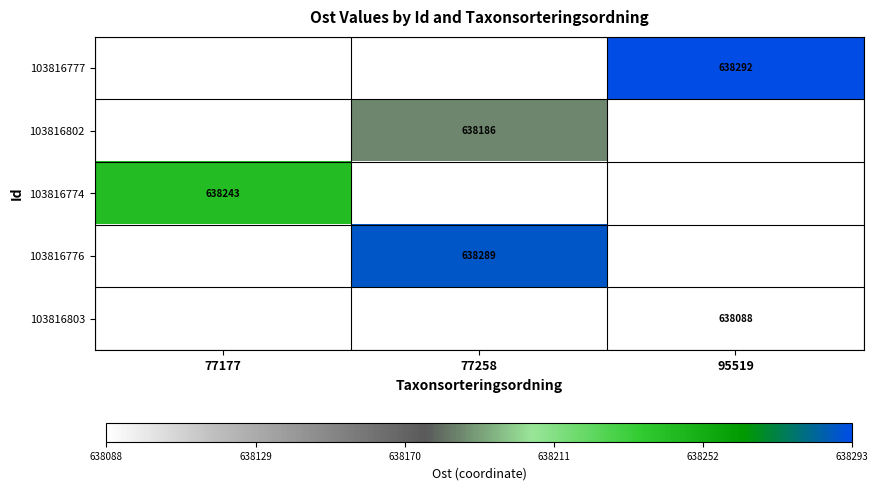

Is it true that 103816776 equals 220791 at 77258?

False